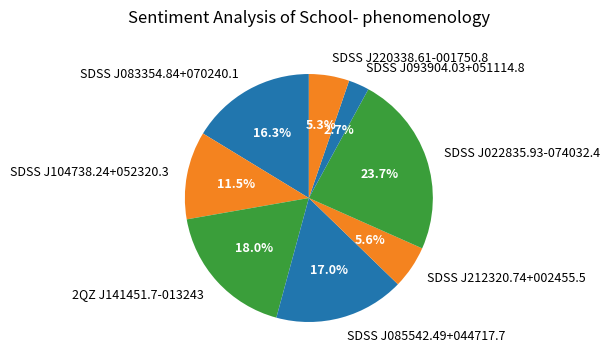

Between SDSS J022835.93-074032.4 and SDSS J220338.61-001750.8, which is larger?

SDSS J022835.93-074032.4